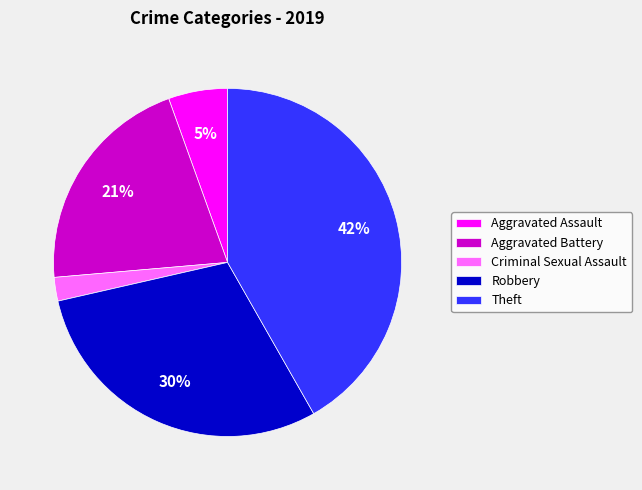

Combined, do Criminal Sexual Assault and Robbery account for over 50%?

No